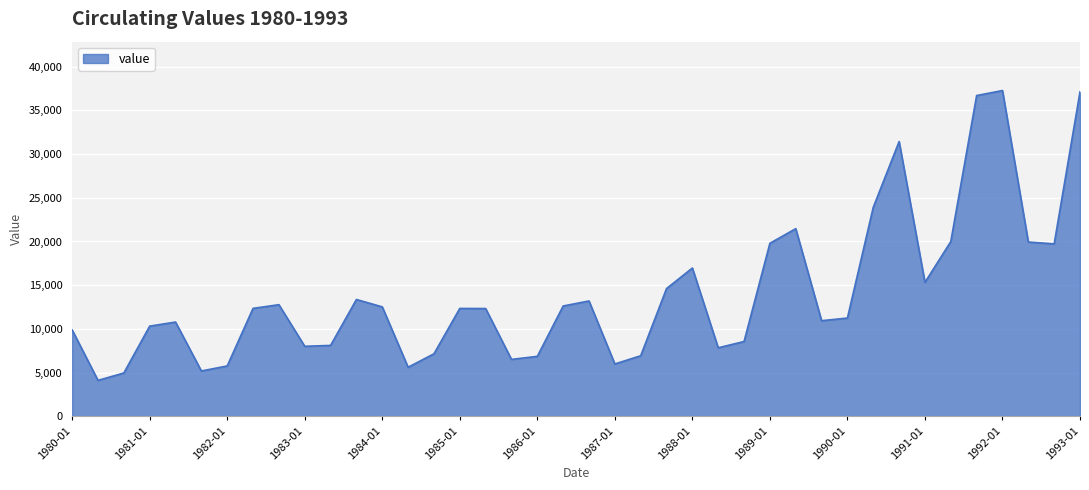

What is the minimum value shown in the chart?

4114